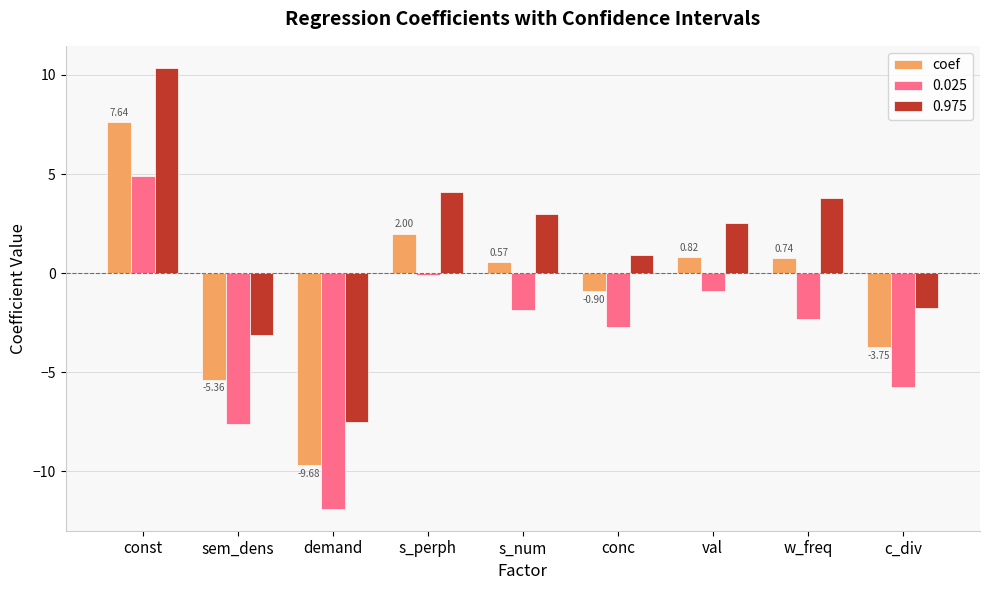

What is the minimum value shown in the chart?

-11.9